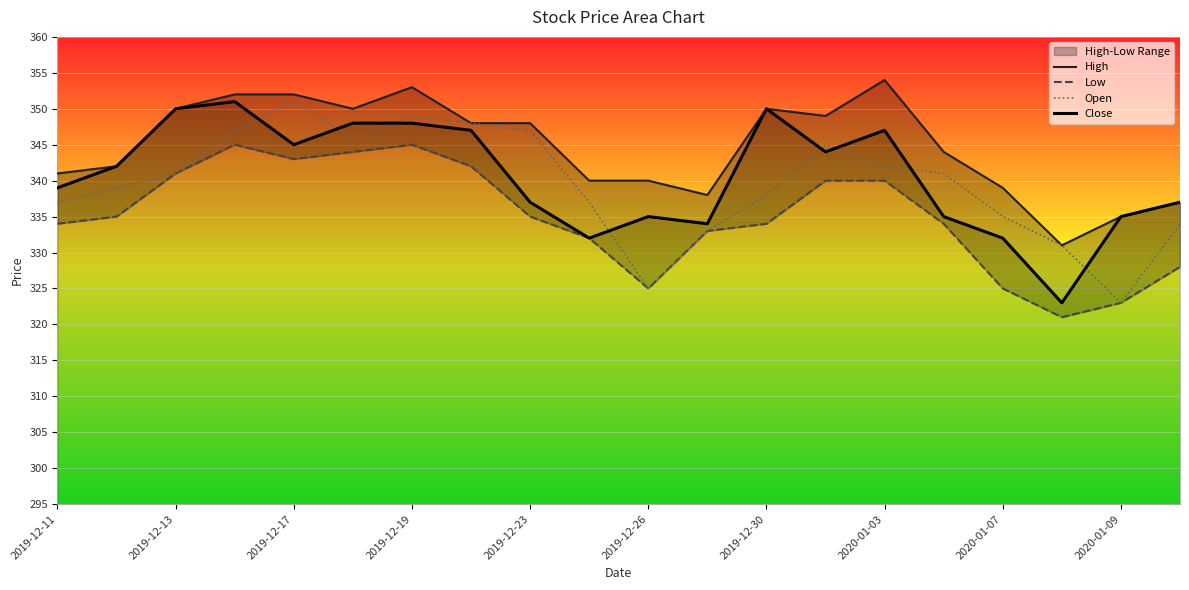

True or false: Close and High cross at least once.

False